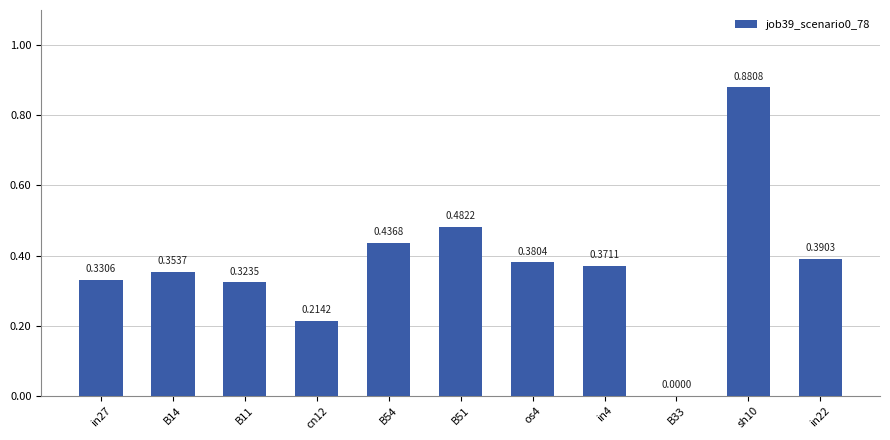

Between cn12 and sh10, which is larger?

sh10